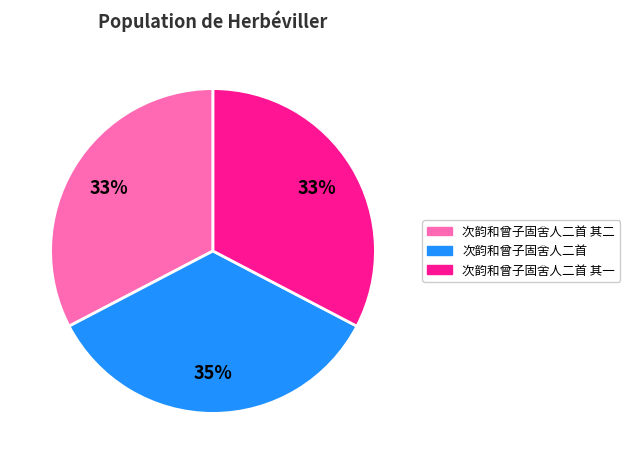

Count the number of slices in the pie.

3